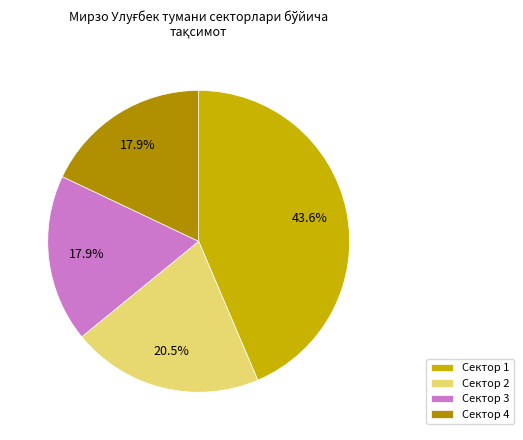

To the nearest percent, what is the average slice percentage?

25%